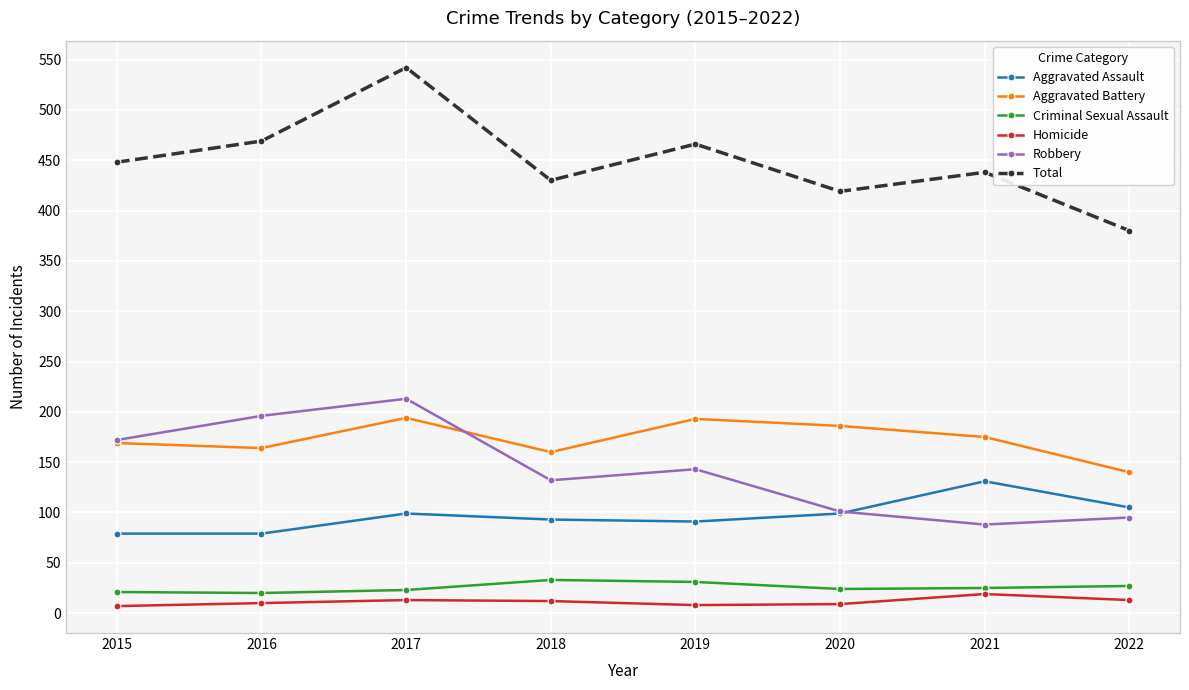

What is the maximum value shown in the chart?

542